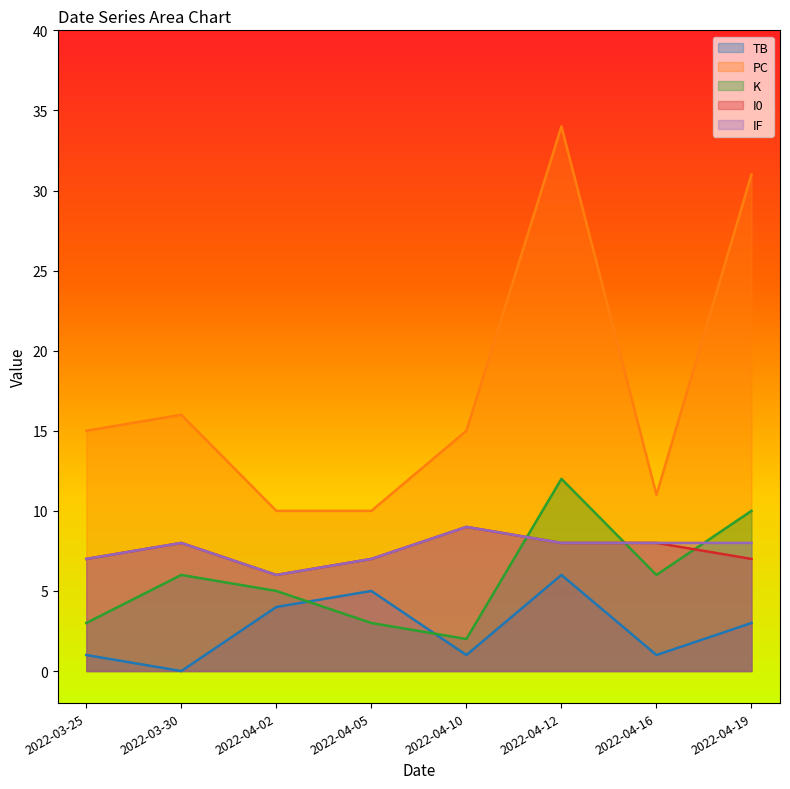

What is the value of the PC point at the 7th from the left?

11